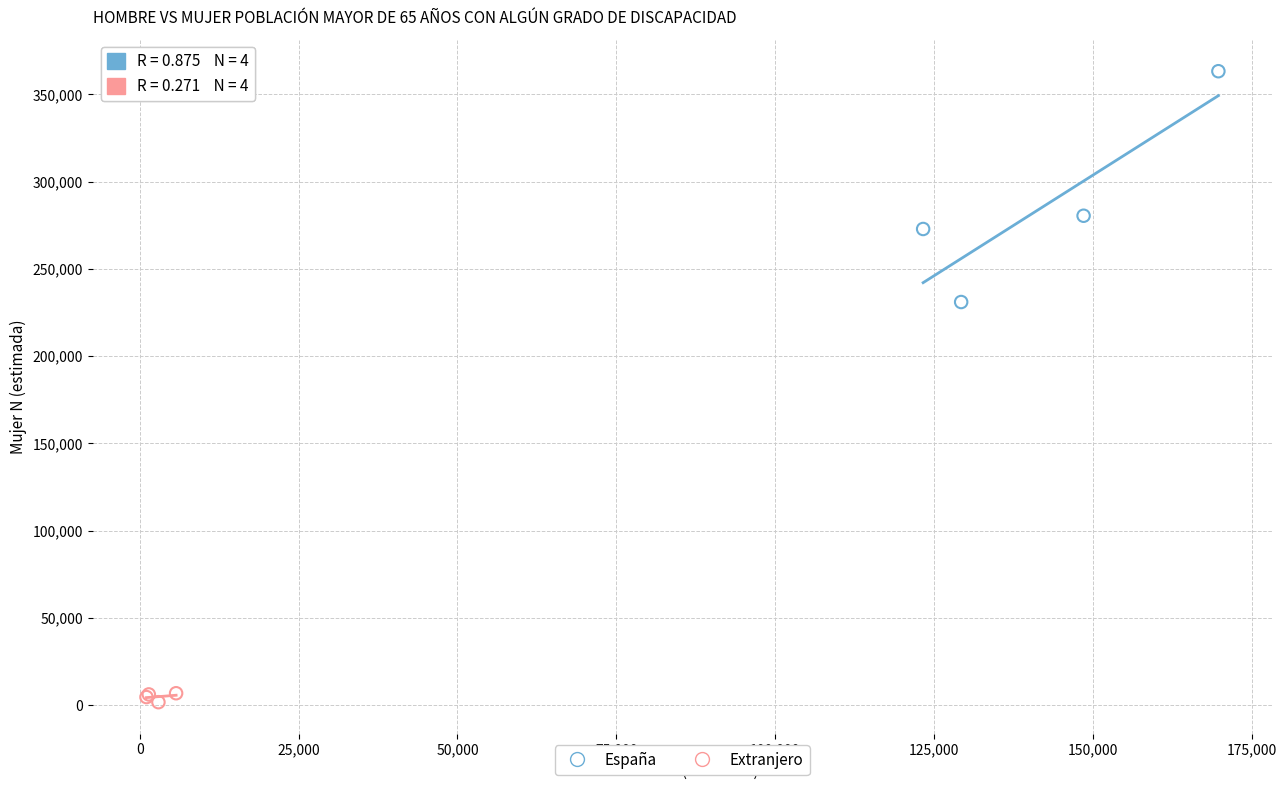

Which series reaches the minimum Y coordinate?

Extranjero